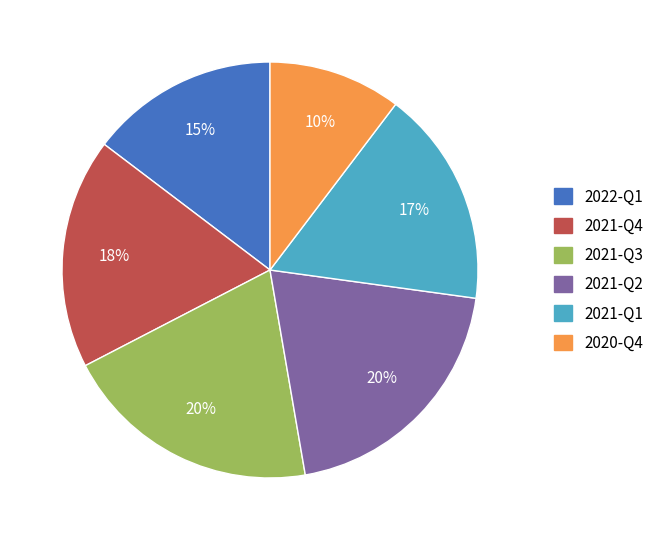

How many slices are in this pie chart?

6